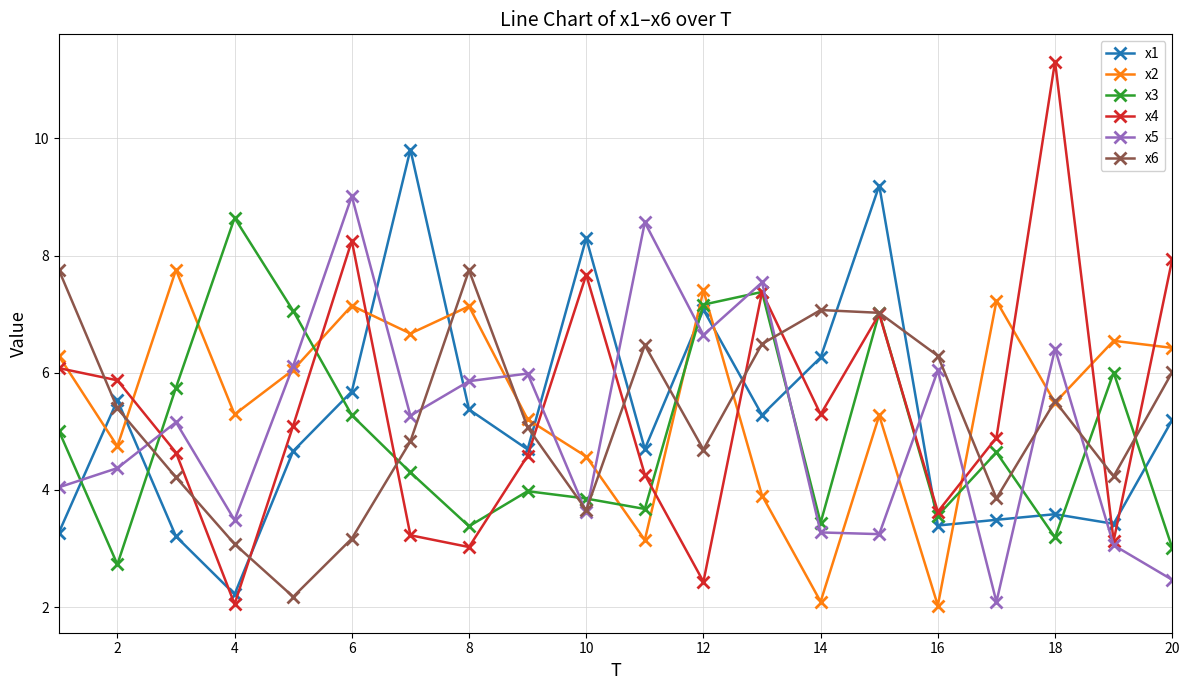

How many data points in x1 are less than 5?

10